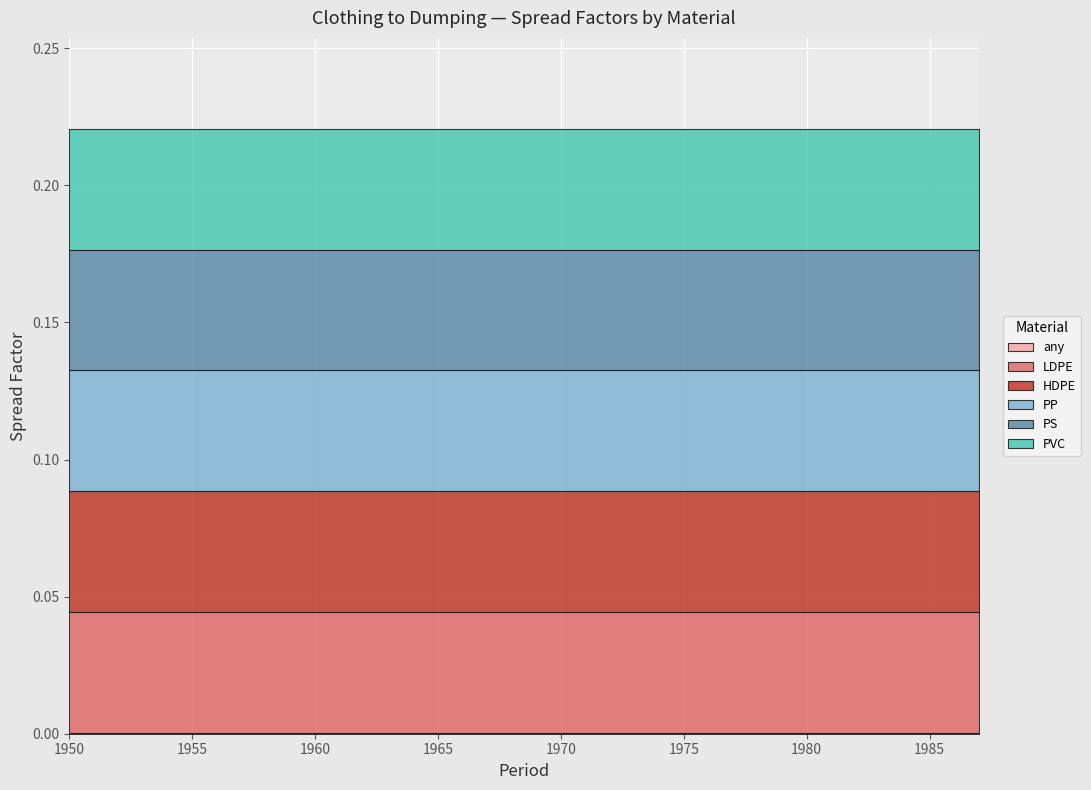

True or false: PVC and LDPE cross at least once.

False